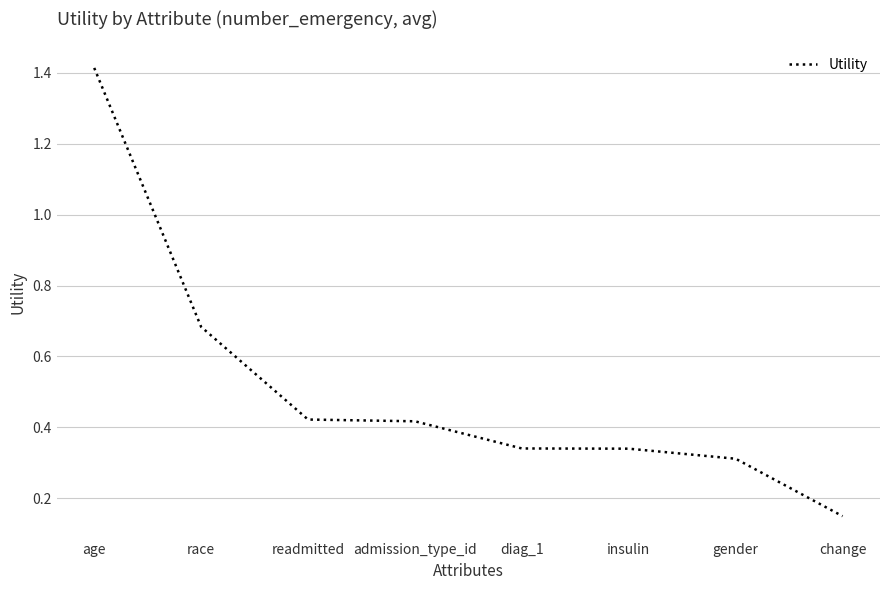

How many categories are shown in the chart?

8